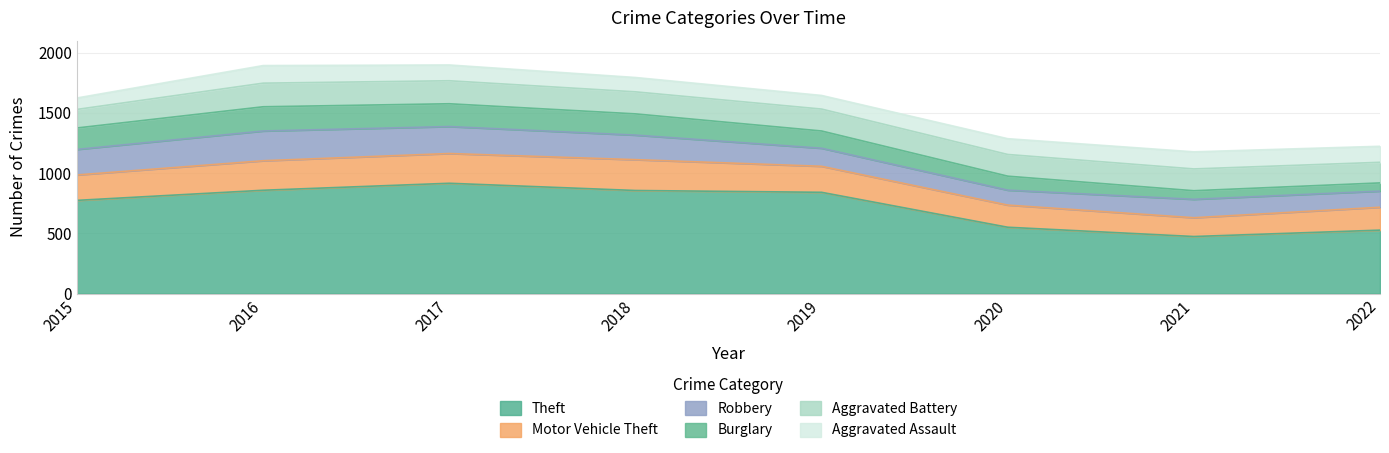

Where is the first local maximum for Burglary?

2016